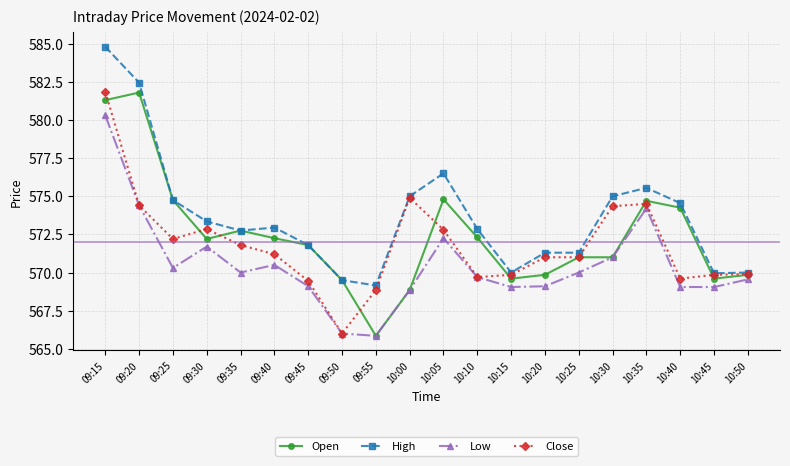

Which category has the highest value in the High series?

09:15